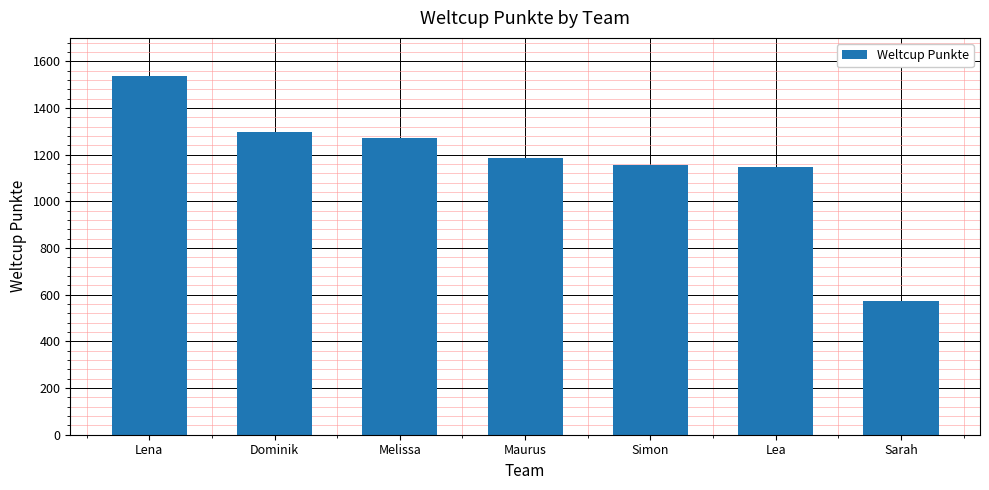

Which category has the highest value across all series?

Lena